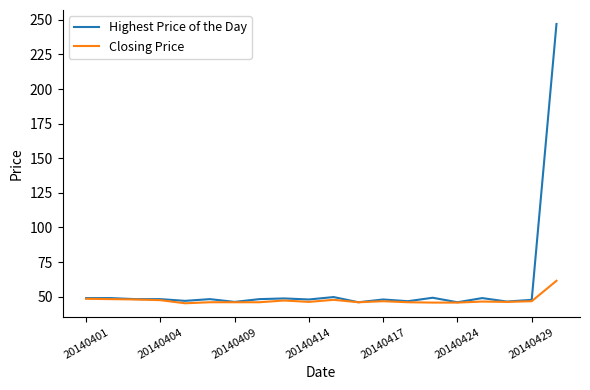

List the series in order of their peak value, highest first.

Highest Price of the Day, Closing Price